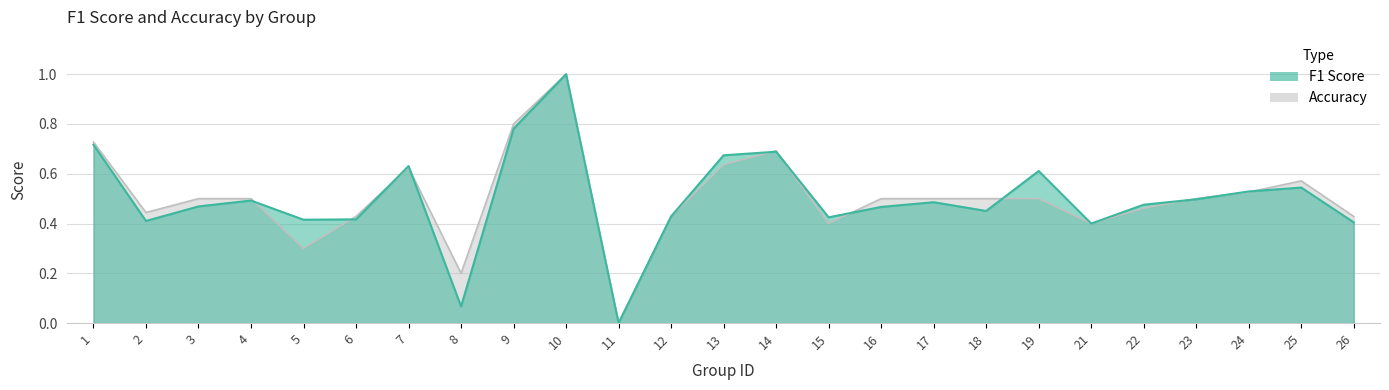

How many lines are shown in the chart?

2